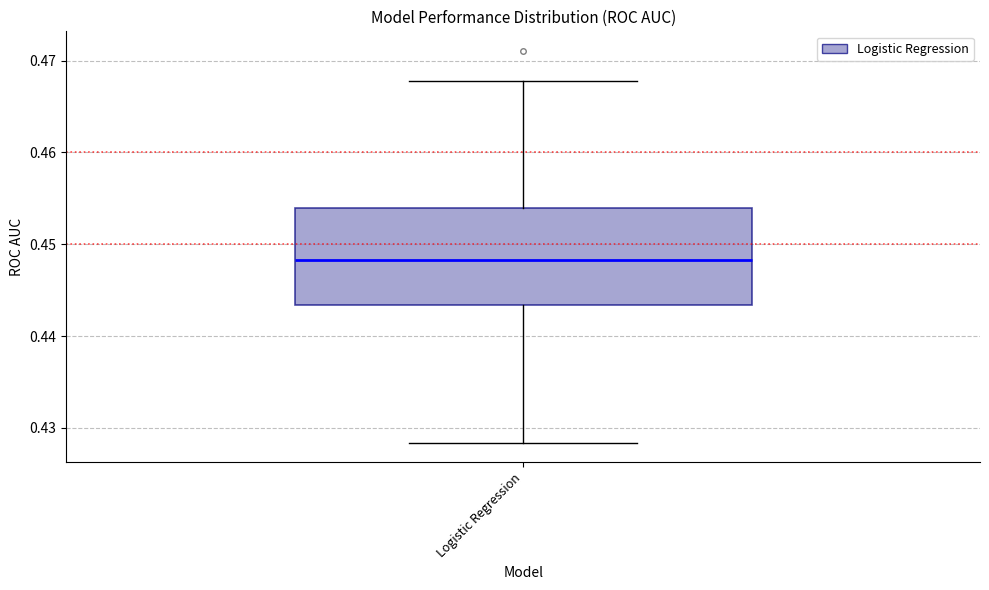

Read this box plot against the y-axis: the position of the median line, the range covered by the box, and the ends of both whiskers. The values are not printed on the chart, so give them approximately, as read against the axis.

median 0.448, box 0.443 to 0.454, whiskers 0.428 to 0.468